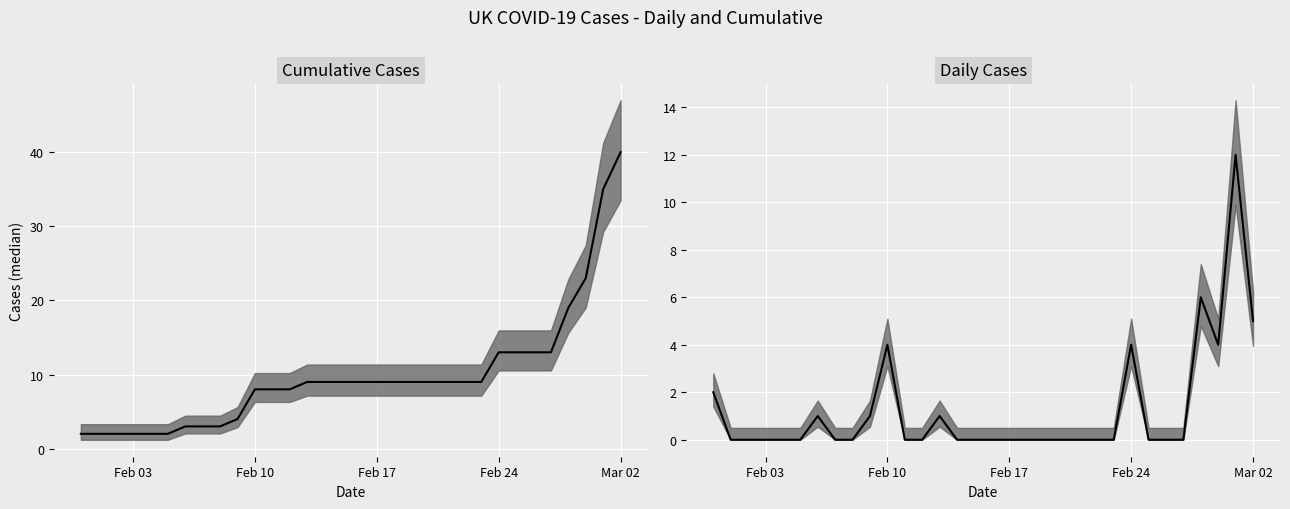

Which series has the largest range (max minus min)?

Cumulative Cases